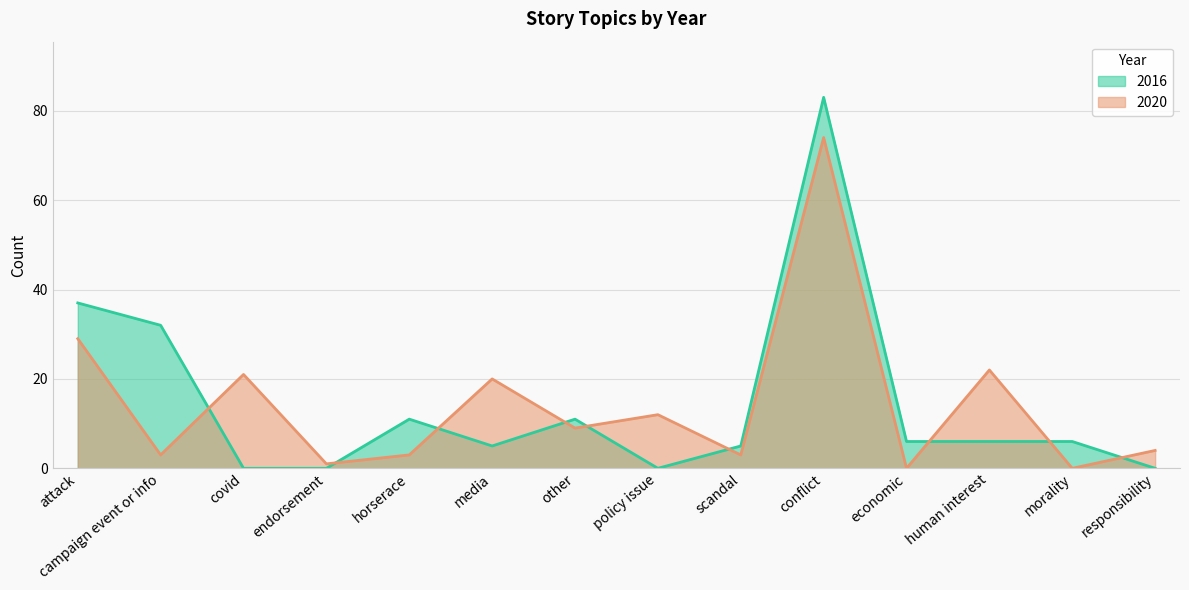

How many lines are shown in the chart?

2